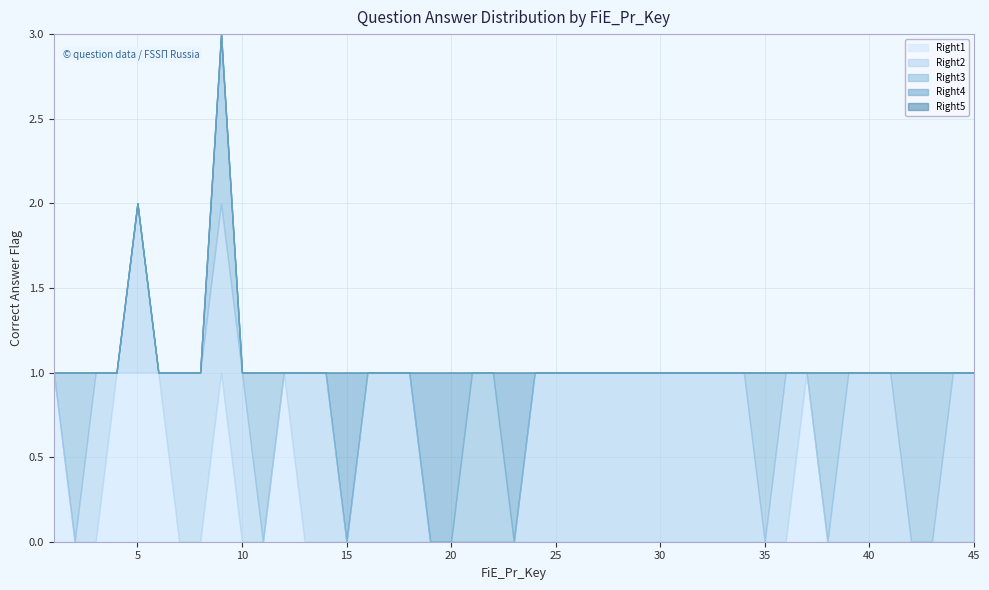

Rank the categories by Right2 value from lowest to highest.

1, 2, 4, 6, 11, 12, 15, 19, 20, 21, 22, 23, 35, 37, 38, 42, 43, 3, 5, 7, 8, 9, 10, 13, 14, 16, 17, 18, 24, 25, 32, 33, 34, 36, 39, 40, 41, 44, 45